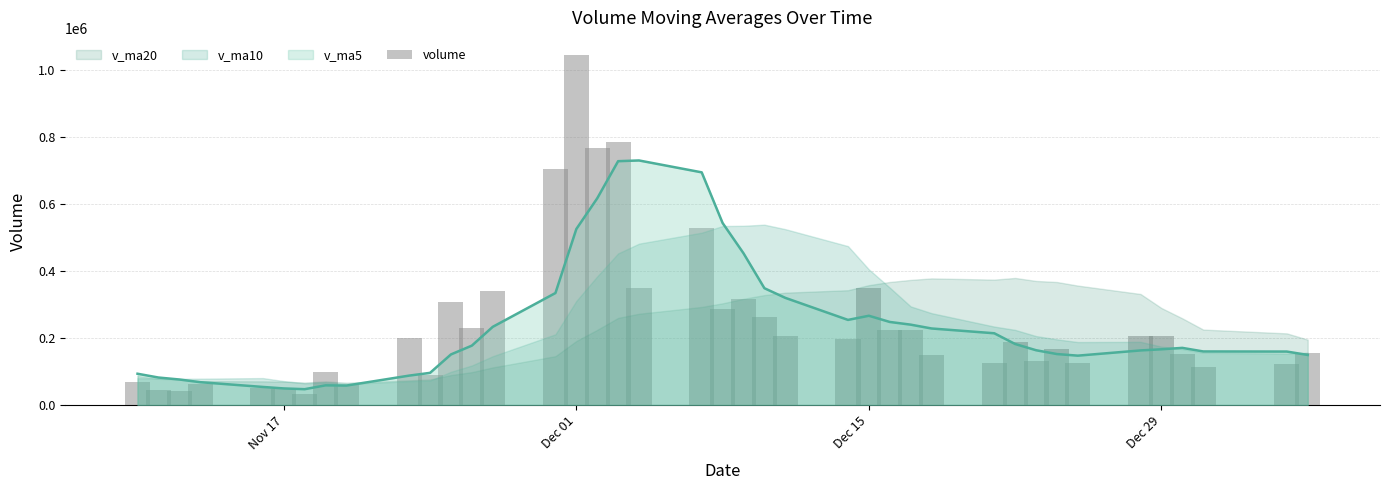

What is the maximum value shown in the chart?

1044967.8